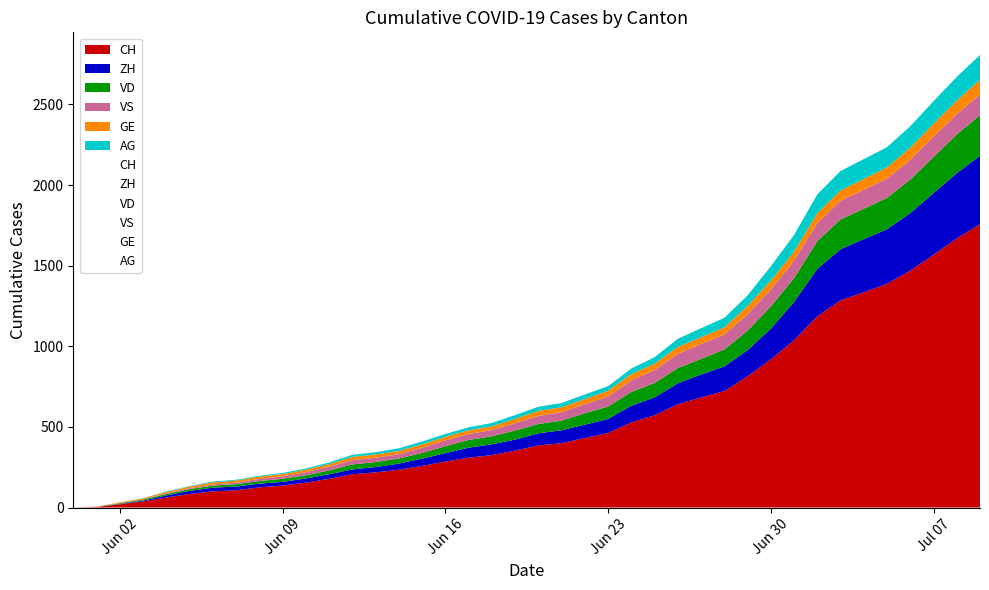

How many lines are shown in the chart?

6